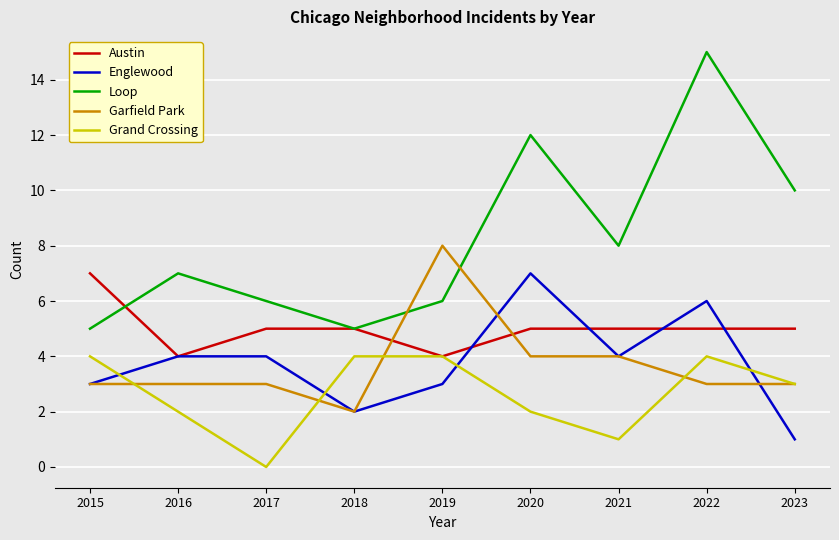

Which series has the largest range (max minus min)?

Loop